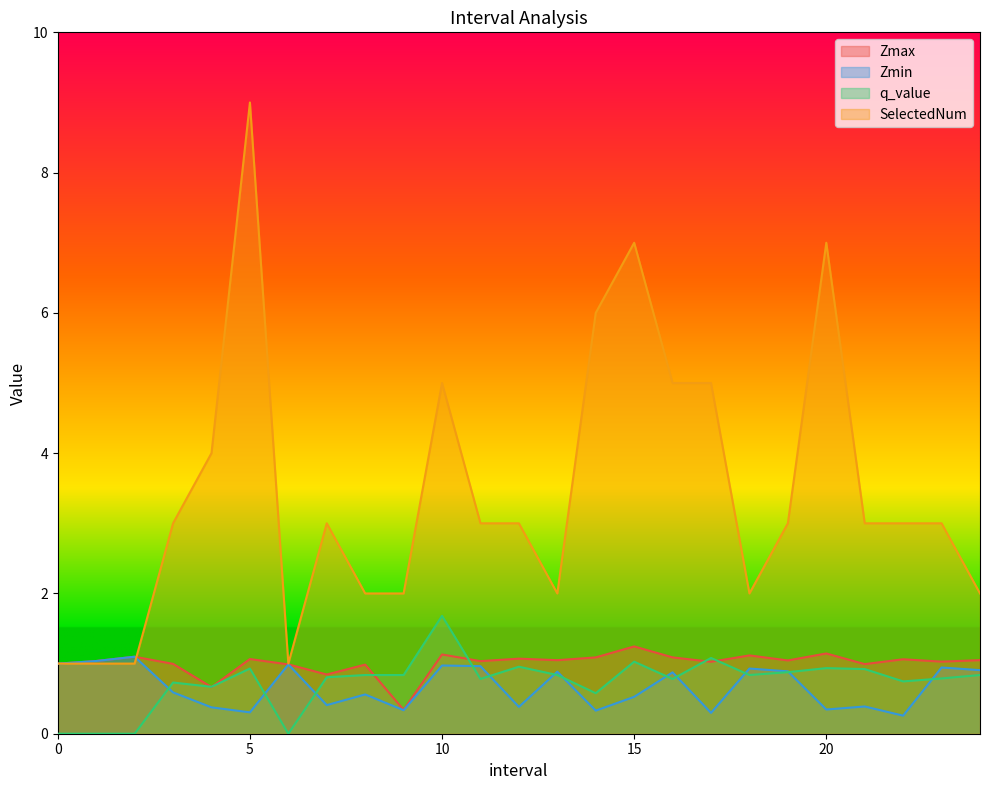

How many interior local valleys does the Zmax series have?

9